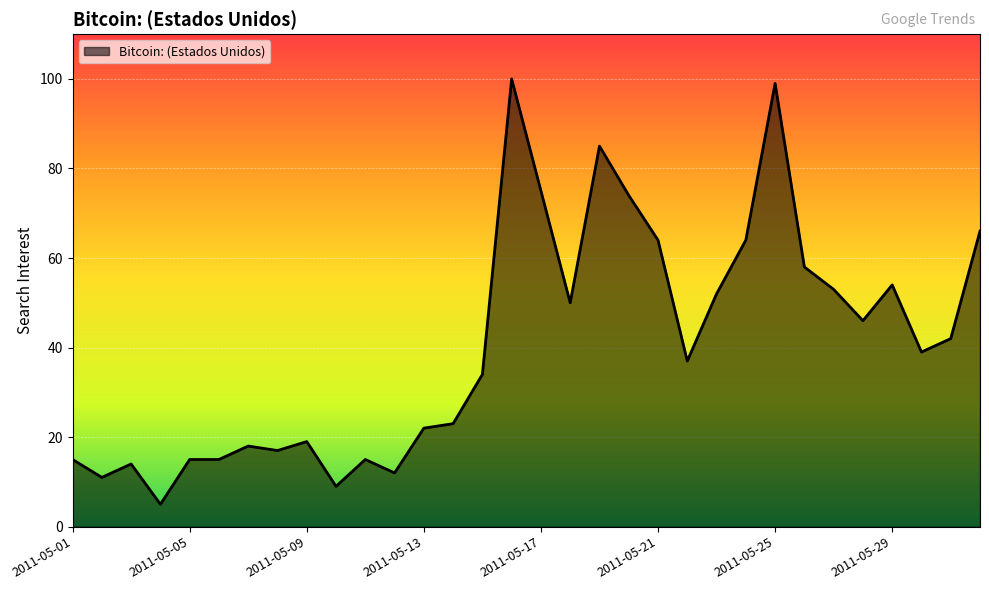

How many series are shown in this chart?

1